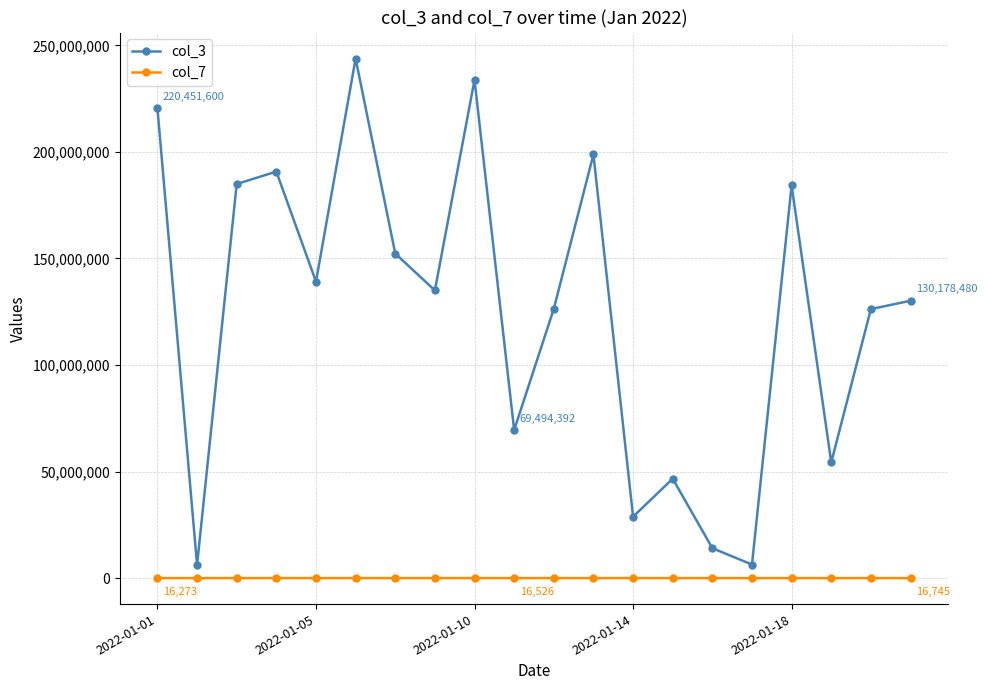

List the series in order of their peak value, lowest first.

col_7, col_3